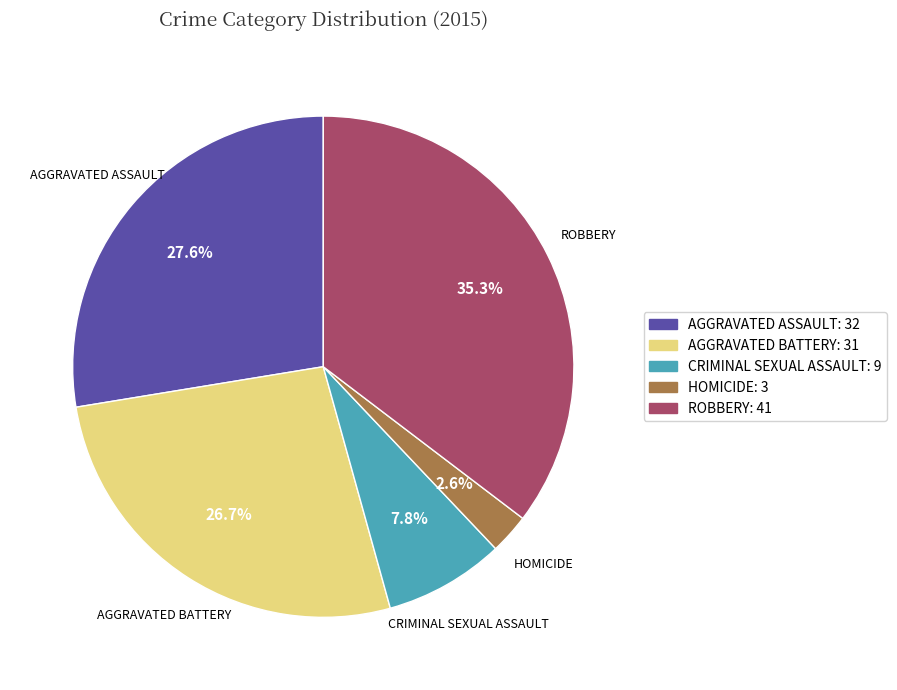

Is there a majority slice in this chart?

No